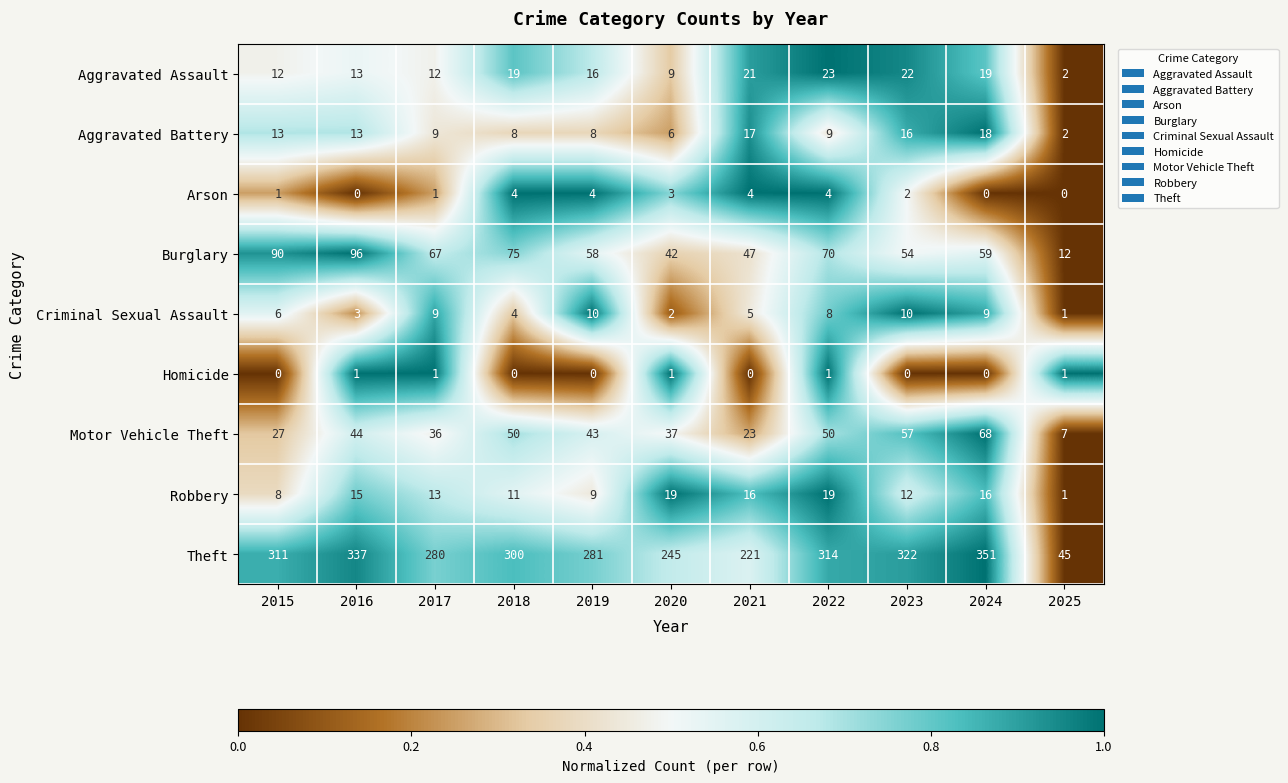

What is the difference between the highest and lowest values at 2018?

300